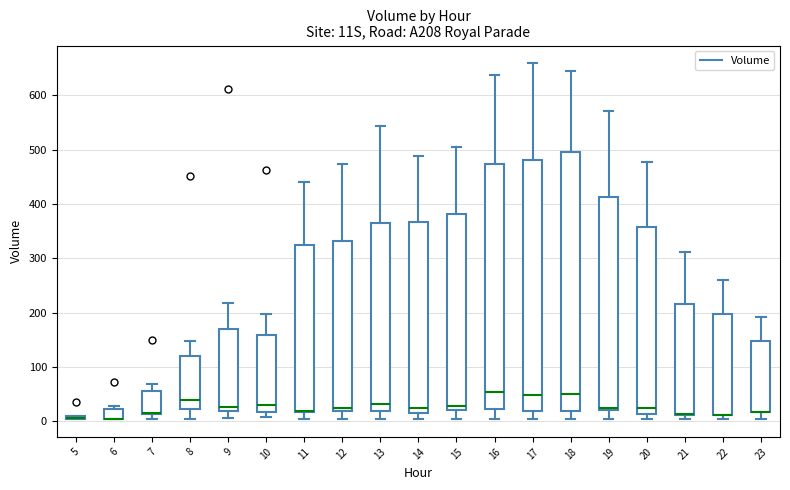

Comparing the boxes themselves (not the whiskers), which one is the tallest?

18